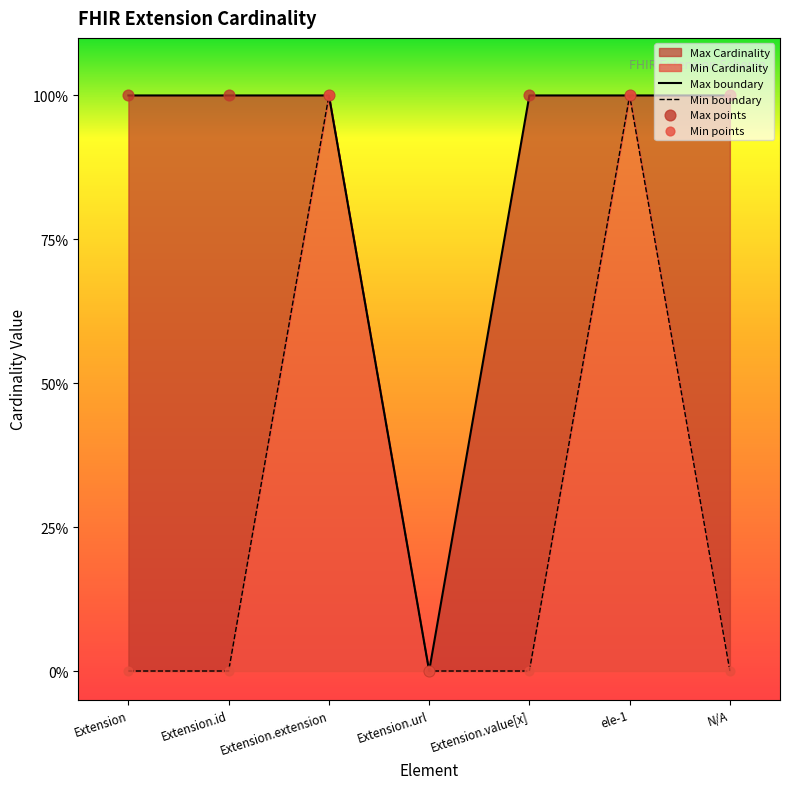

At which category is the sum across all series the highest?

Extension.extension